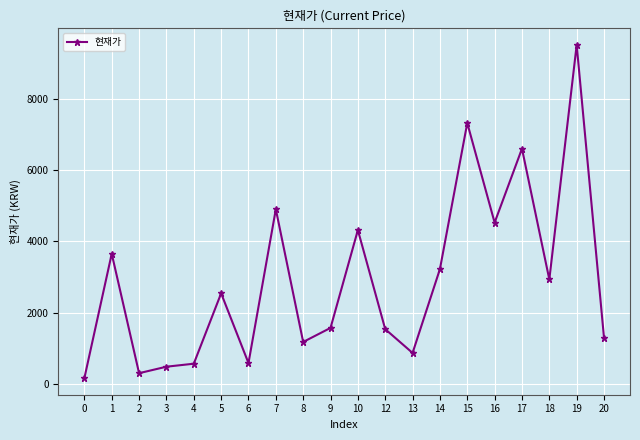

What is the difference between the maximum and minimum values?

9348